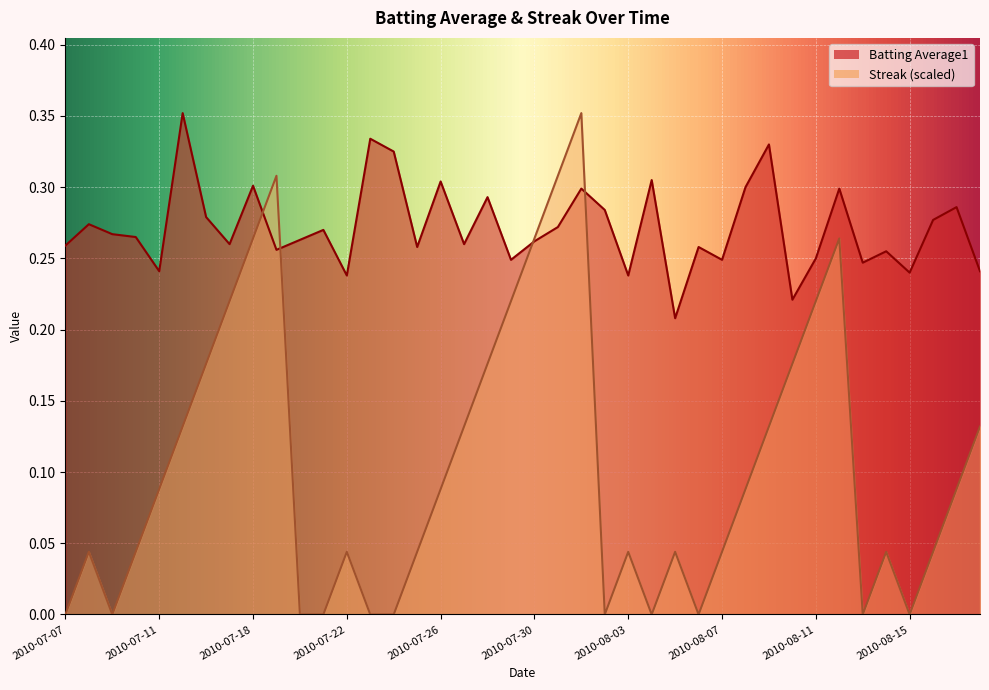

At 2010-07-20, list the series in order from largest to smallest.

Batting Average1, Streak